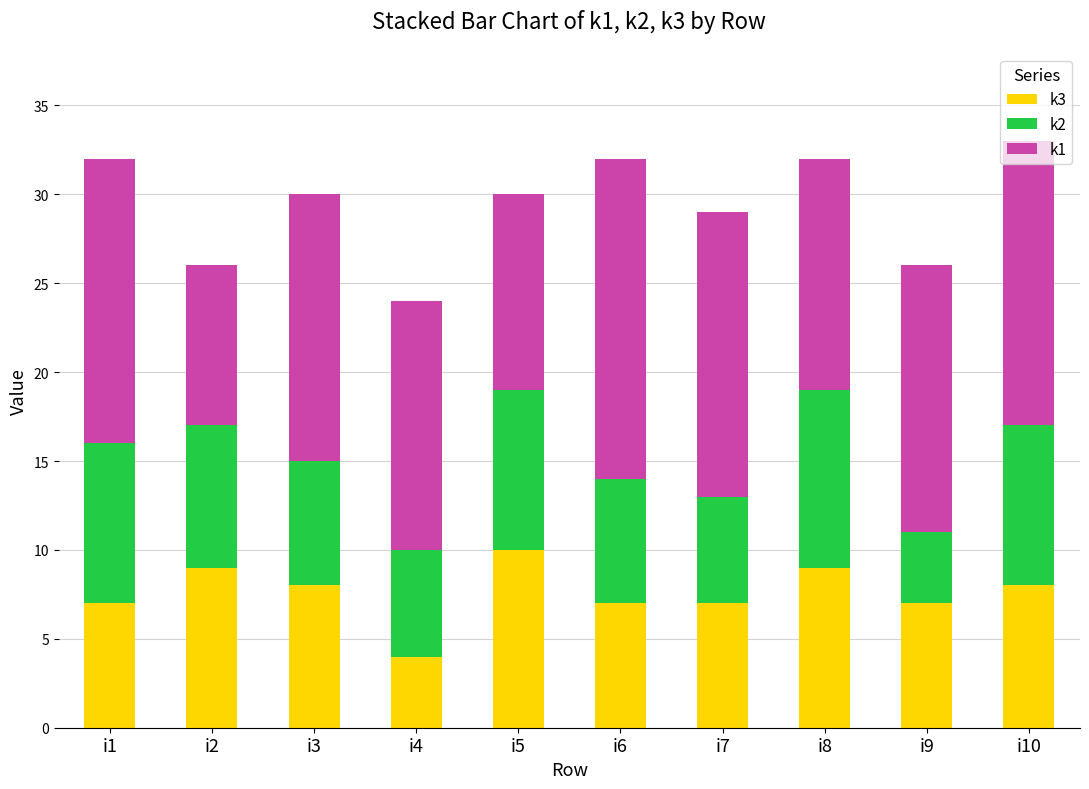

What is the total value across all series at i9?

26